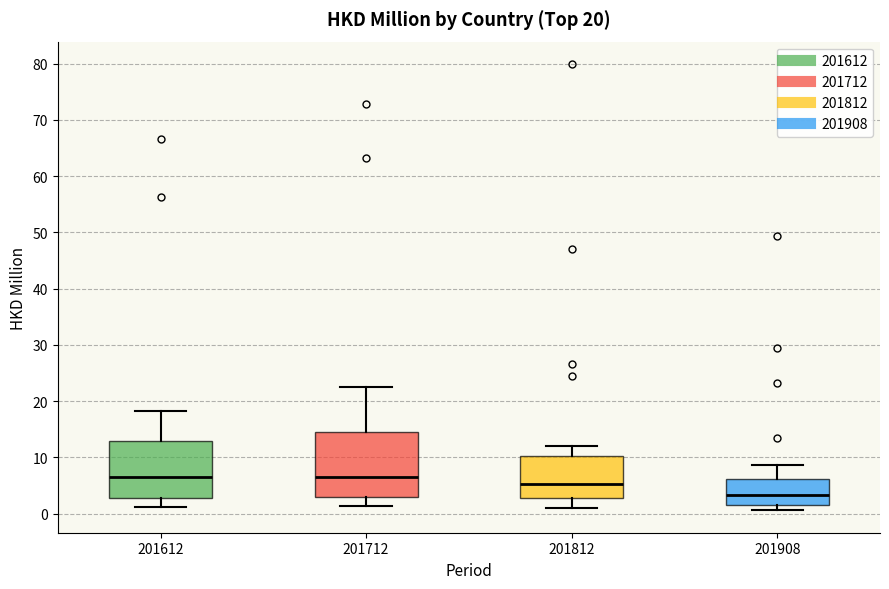

Comparing the boxes themselves (not the whiskers), which one is the tallest?

201712